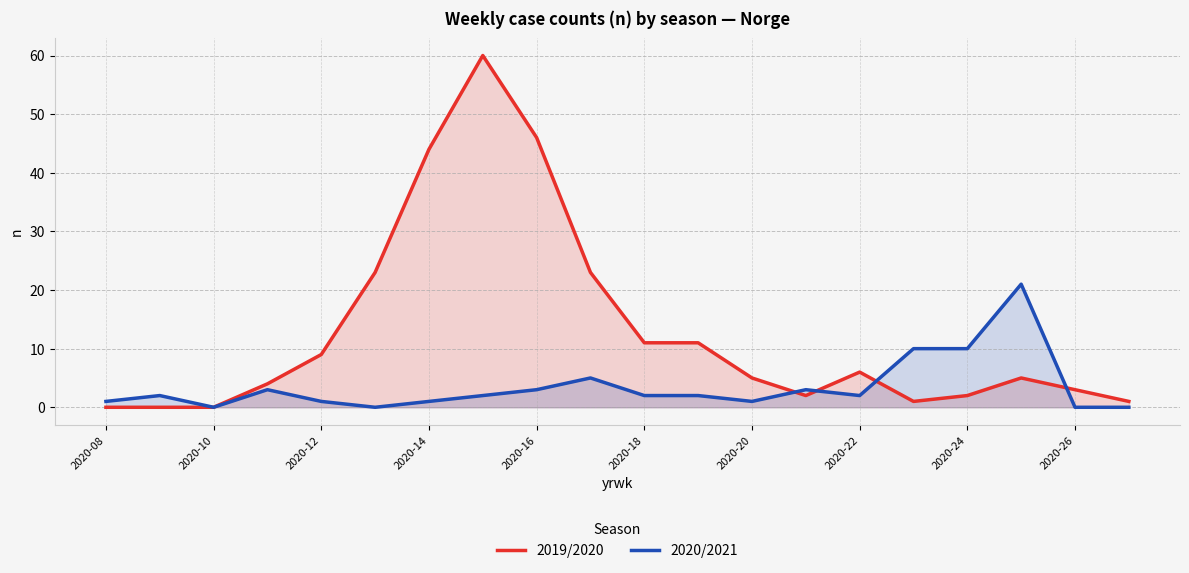

How many intersections are there between 2019/2020 and 2020/2021?

4